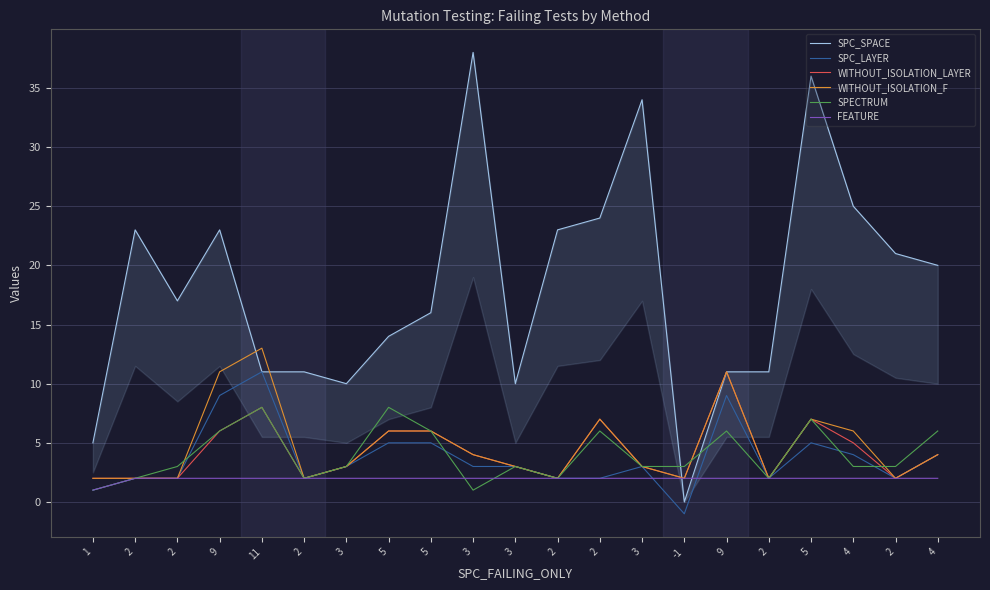

Count the number of categories in the chart.

21